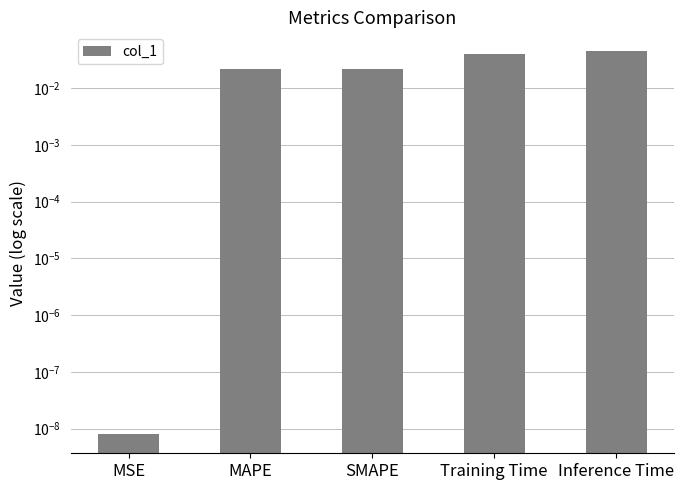

Which category has the lowest value across all series?

MSE